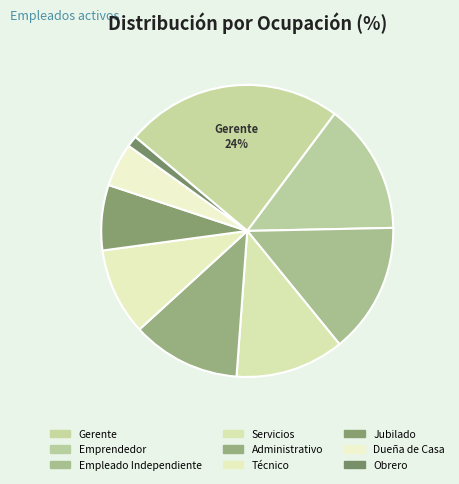

How many segments does this pie chart have?

9